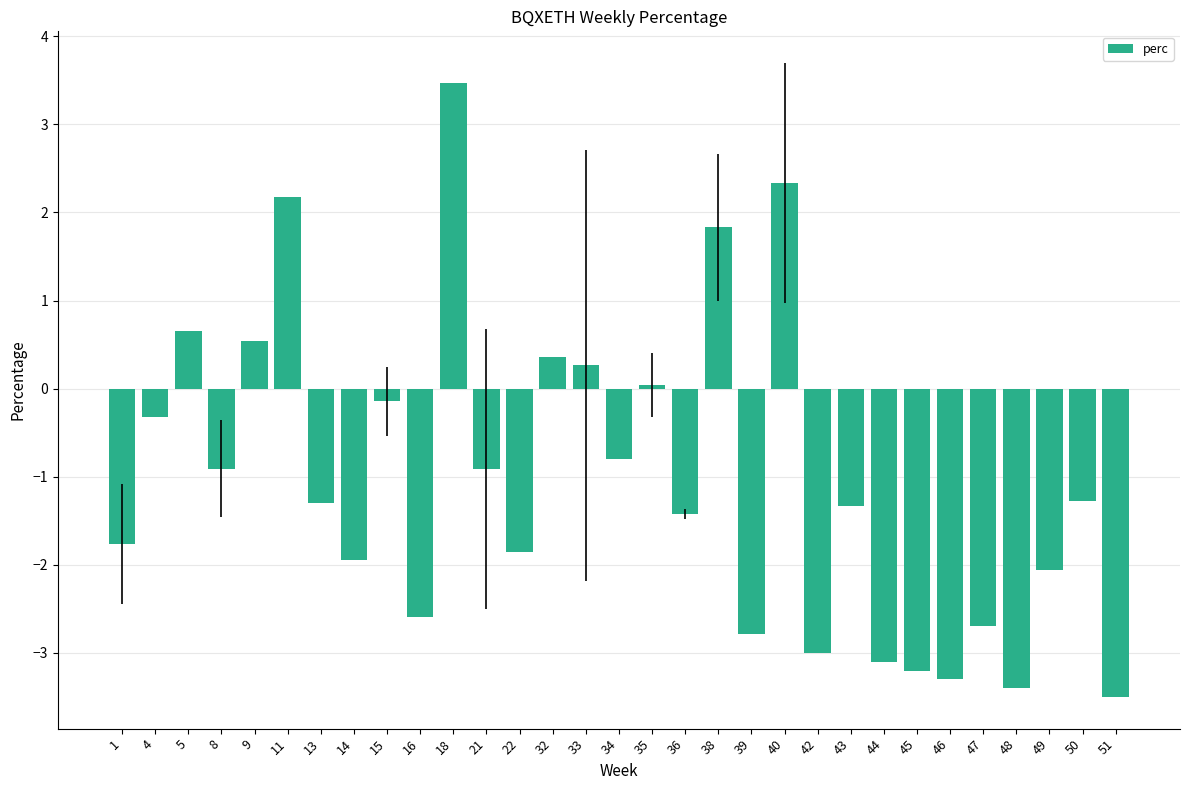

What is the value of the 29th bar from the left?

-2.1